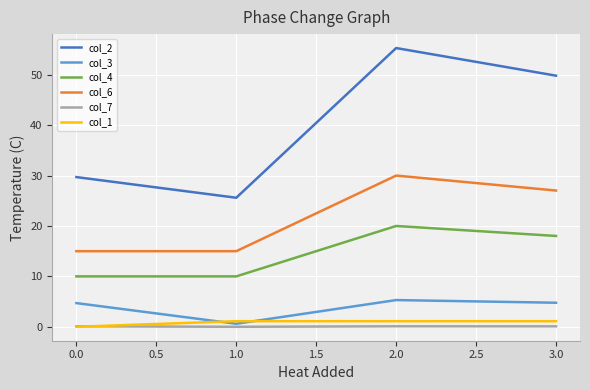

Count the col_4 values in the range 10 to 20.

4